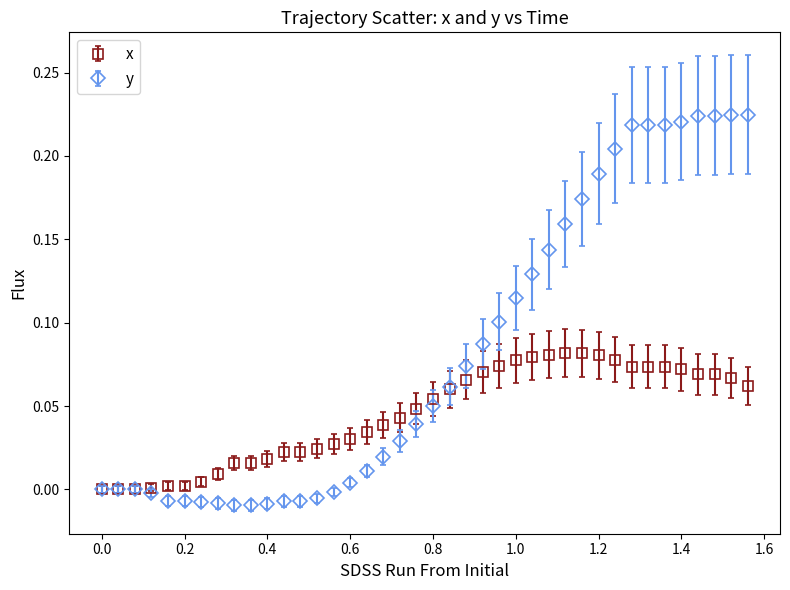

Which series has the largest total across all categories?

y